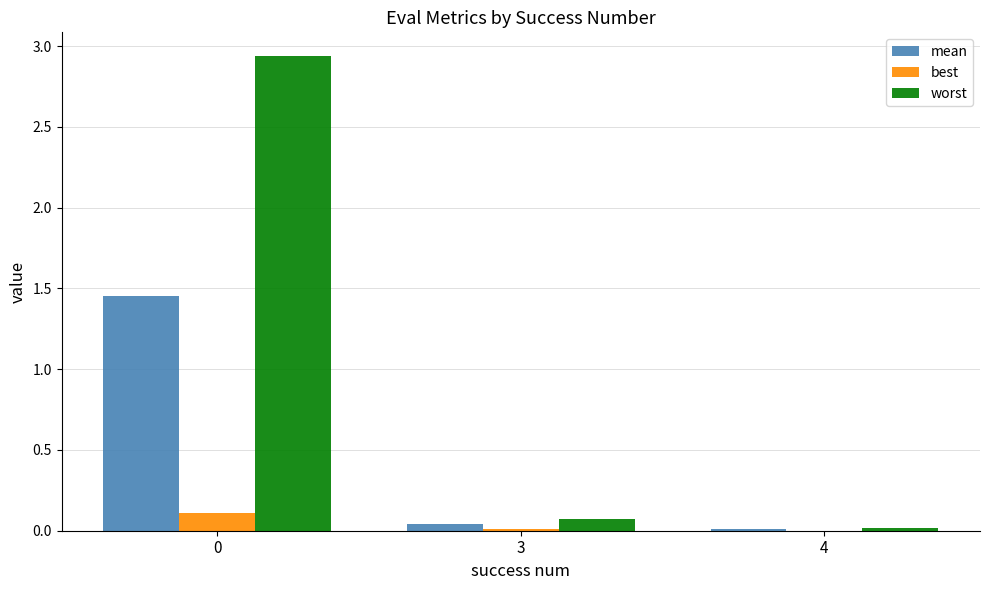

How many groups of bars are there?

3